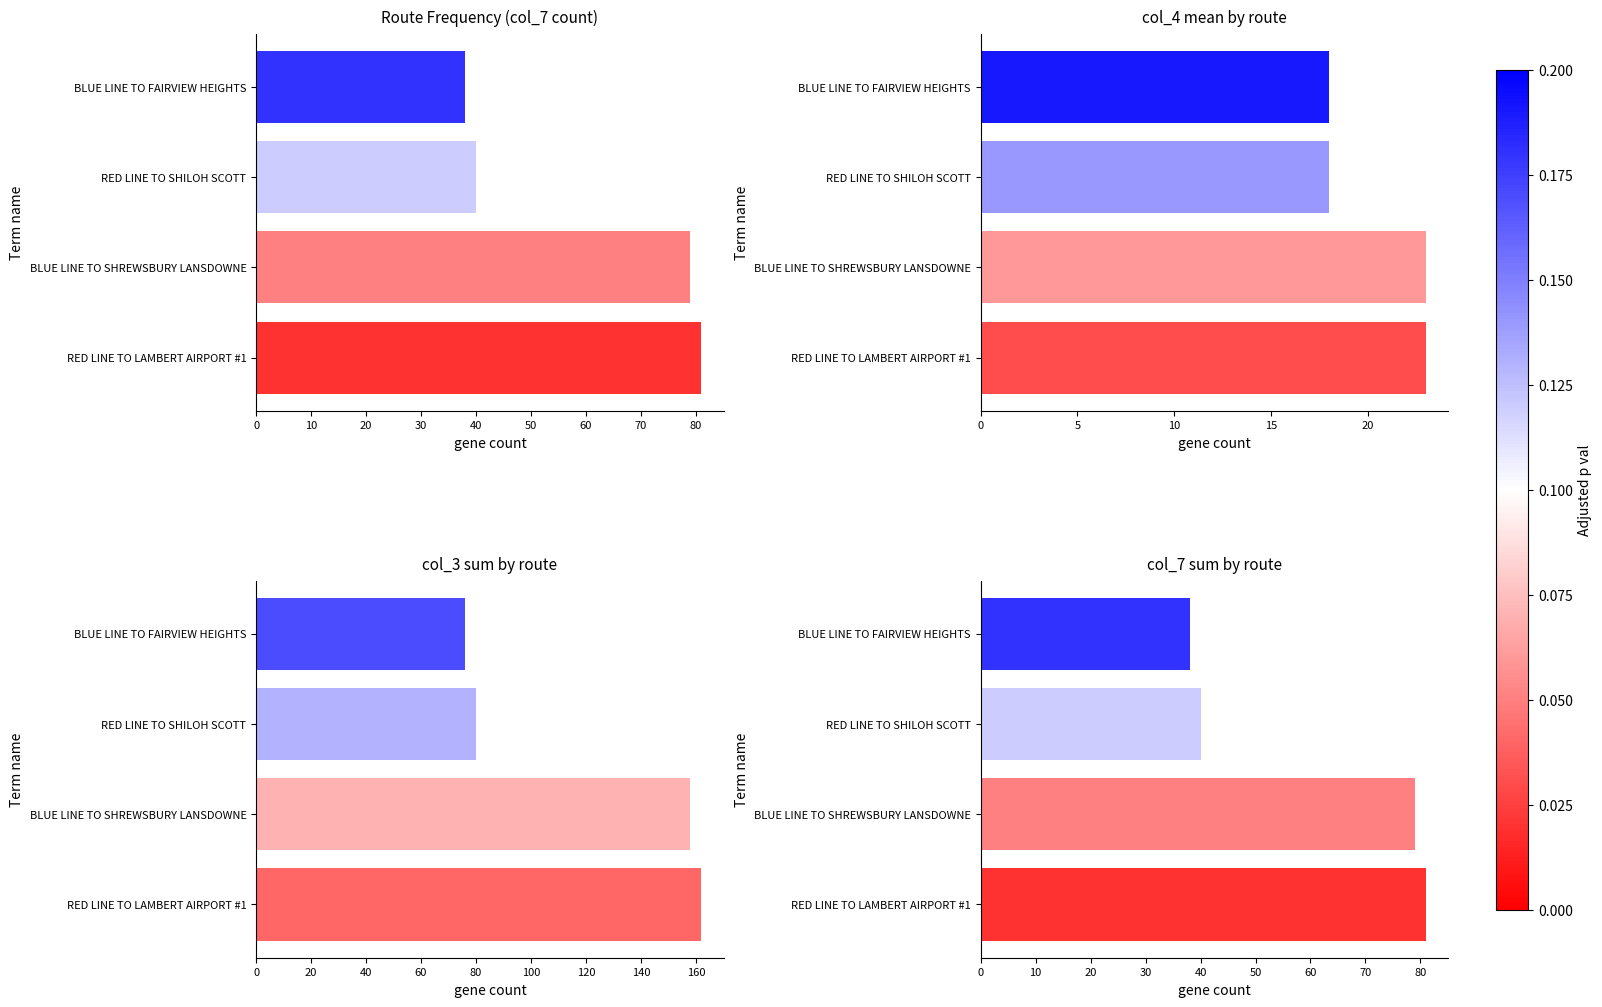

Is it true that col_7 sum by route equals 63 at BLUE LINE TO FAIRVIEW HEIGHTS?

False